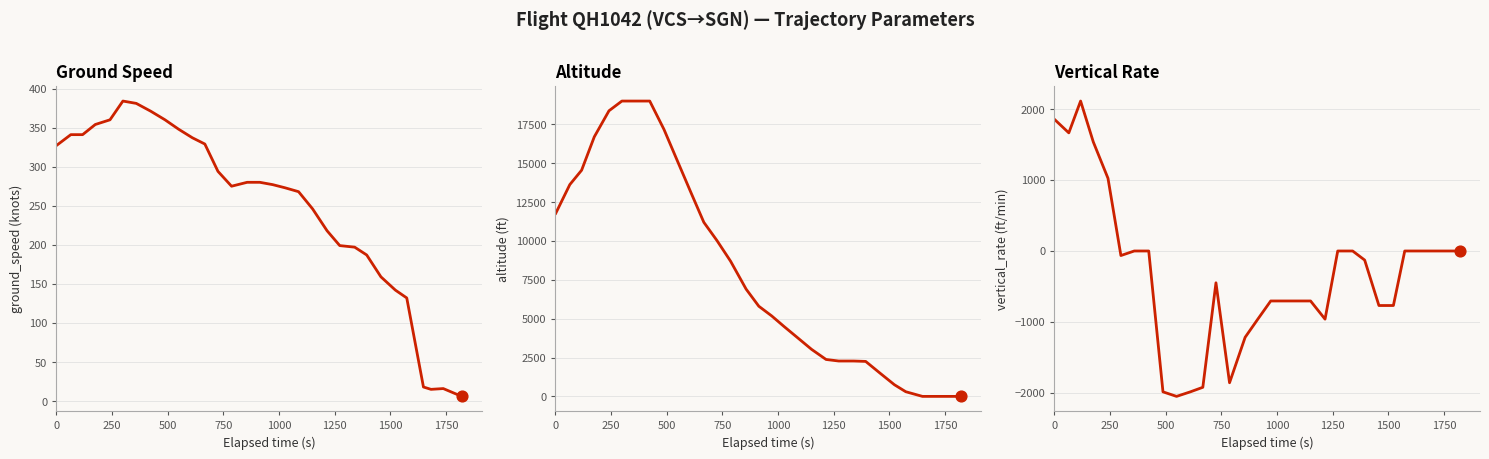

At how many categories does at least one series exceed 13322?

9